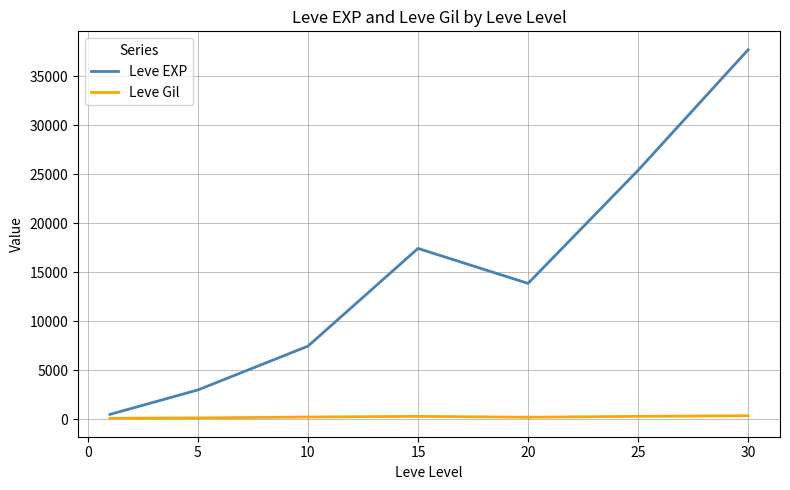

Is this an area chart (filled region under the line)?

No